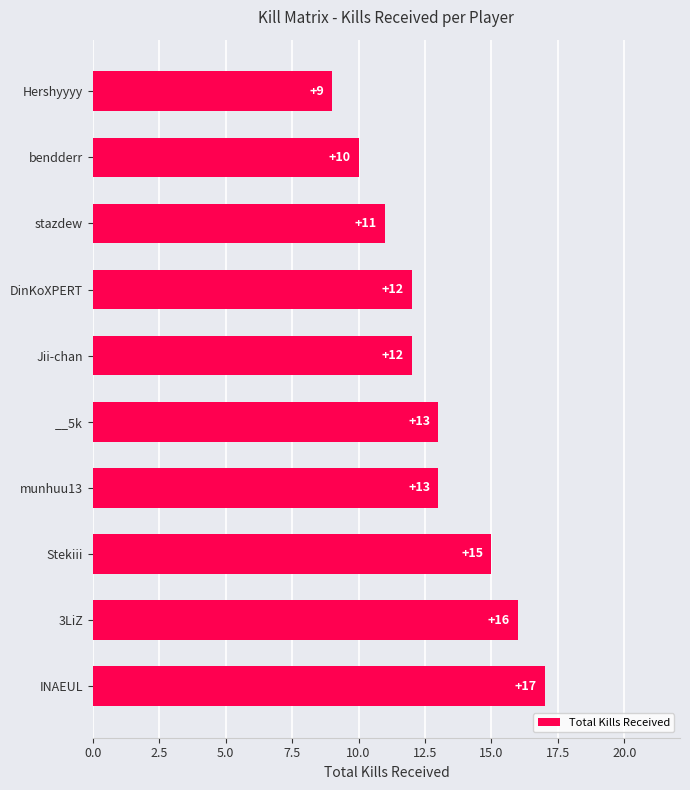

What value does the data have at INAEUL?

17